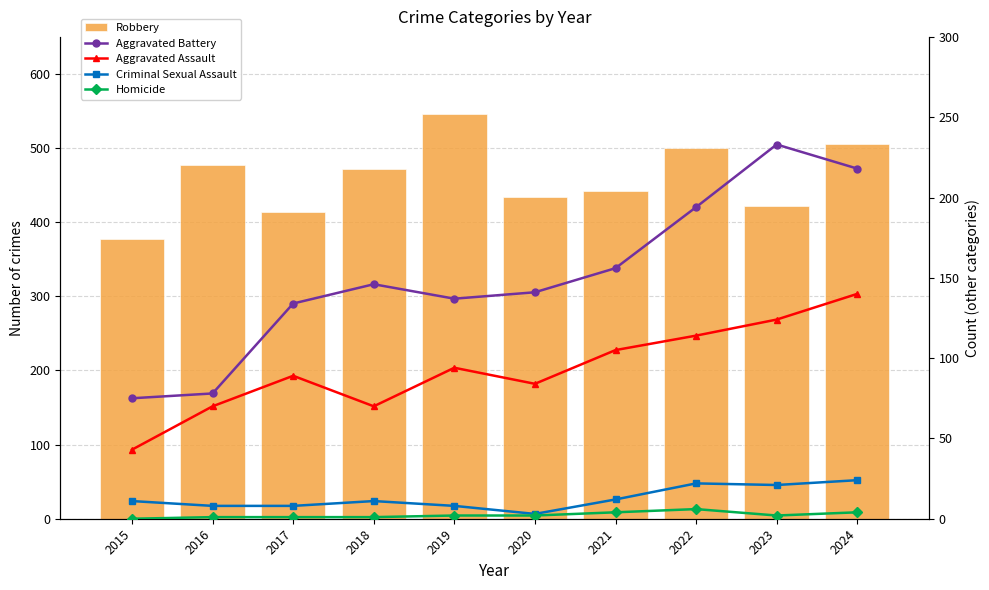

What is the value of the Criminal Sexual Assault bar at the 10th from the left?

24